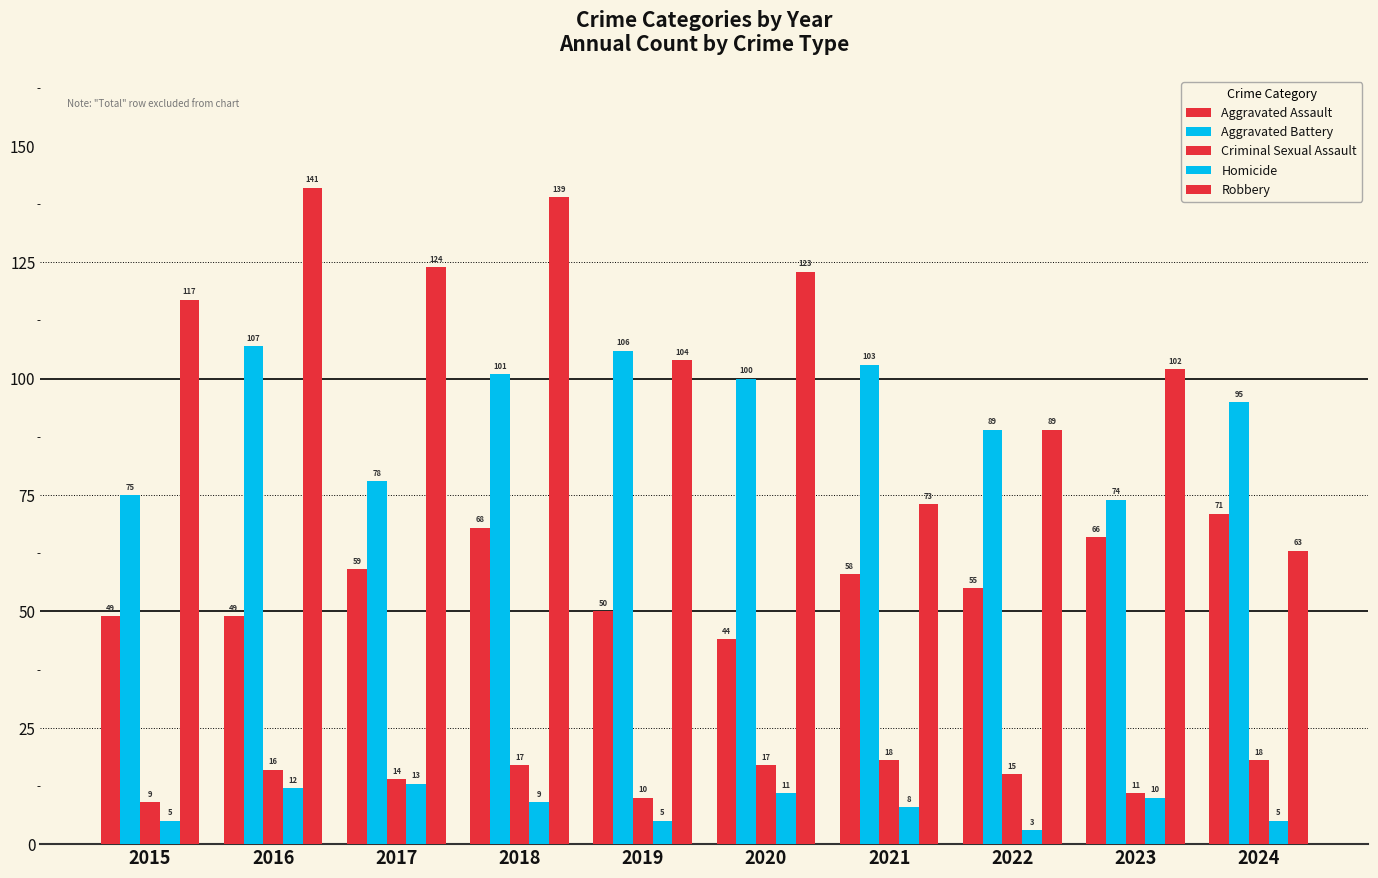

The value of Aggravated Assault at 2021 is 17. True or false?

False